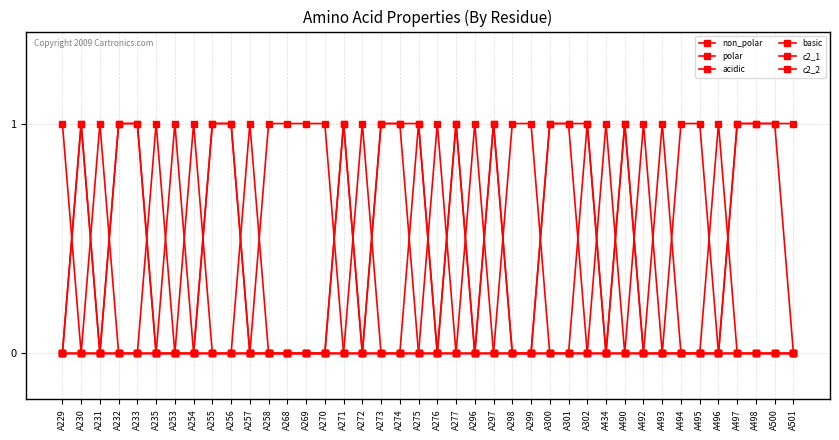

True or false: non_polar and c2_1 cross at least once.

False